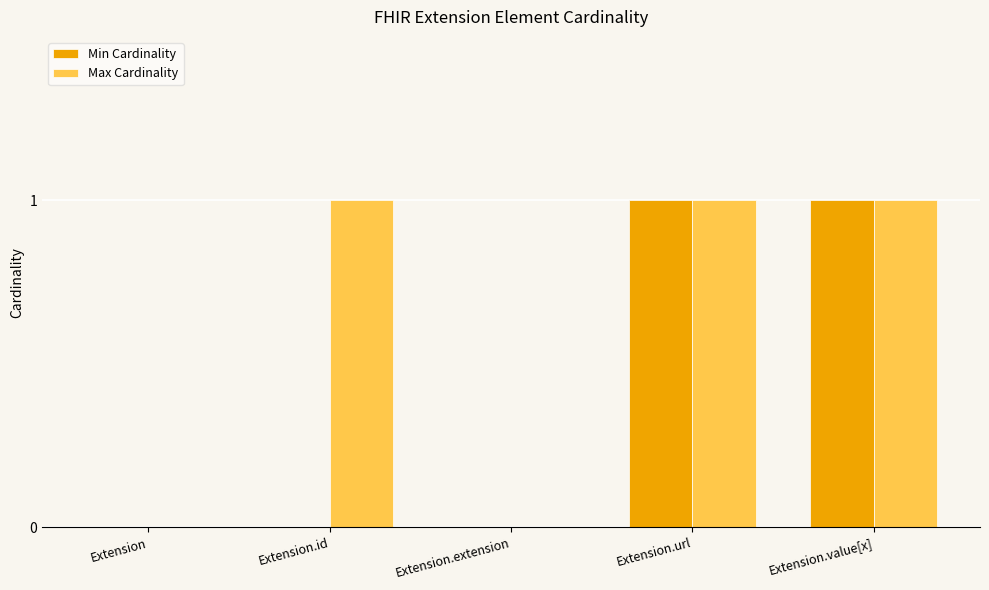

What value does the Max Cardinality series have at Extension.value[x]?

1